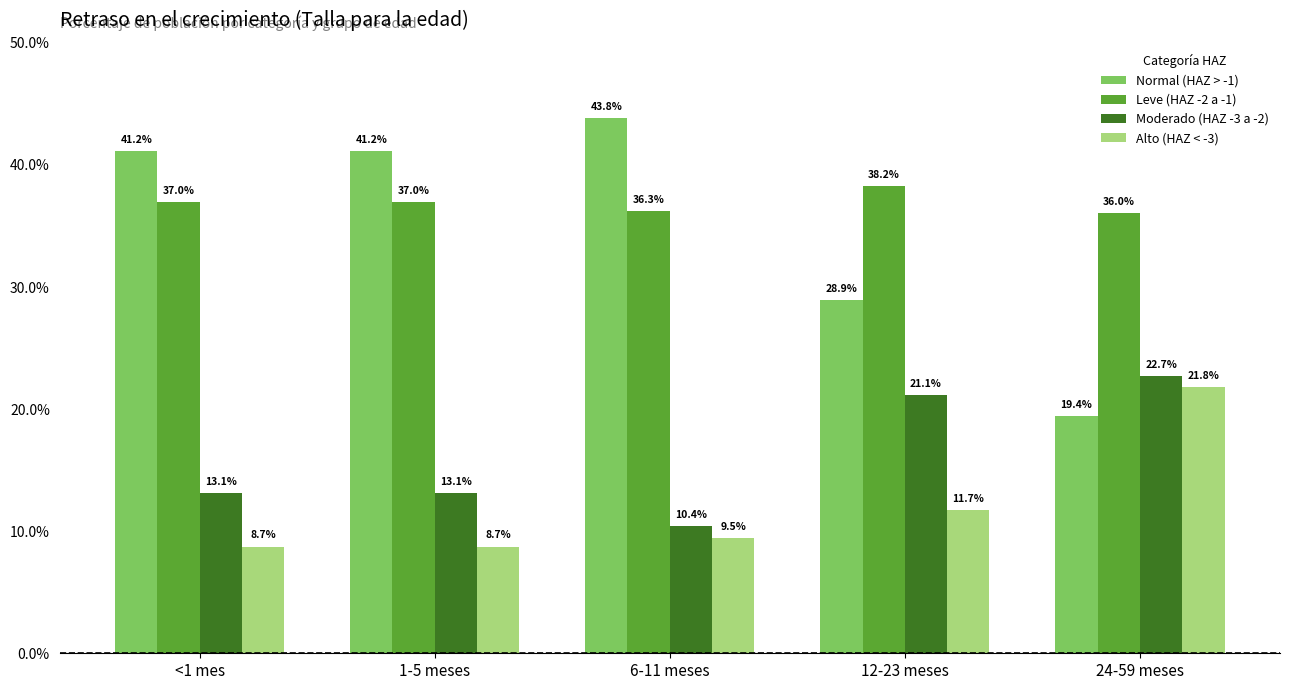

Are the bars horizontal?

No